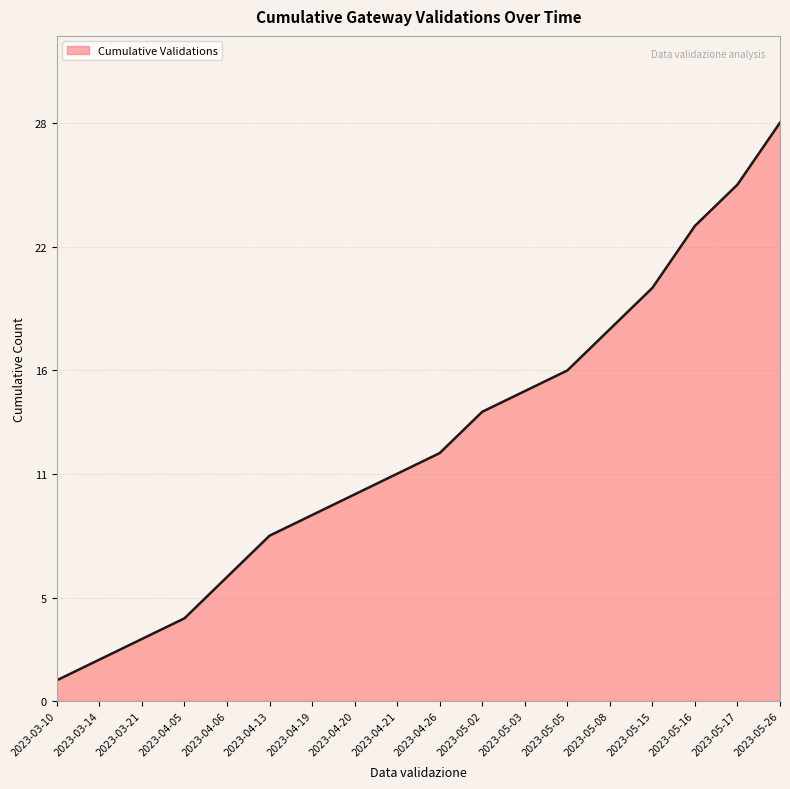

What is the difference between the values at 2023-05-26 and 2023-03-14?

26